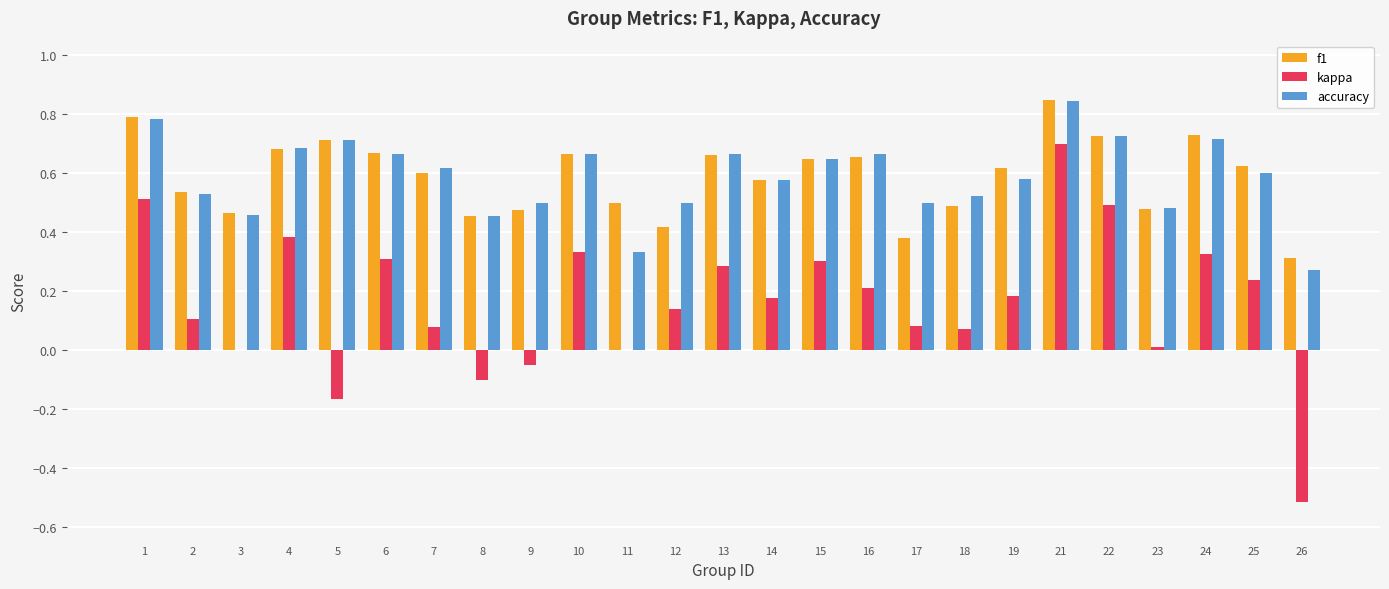

Which series has the largest range (max minus min)?

kappa